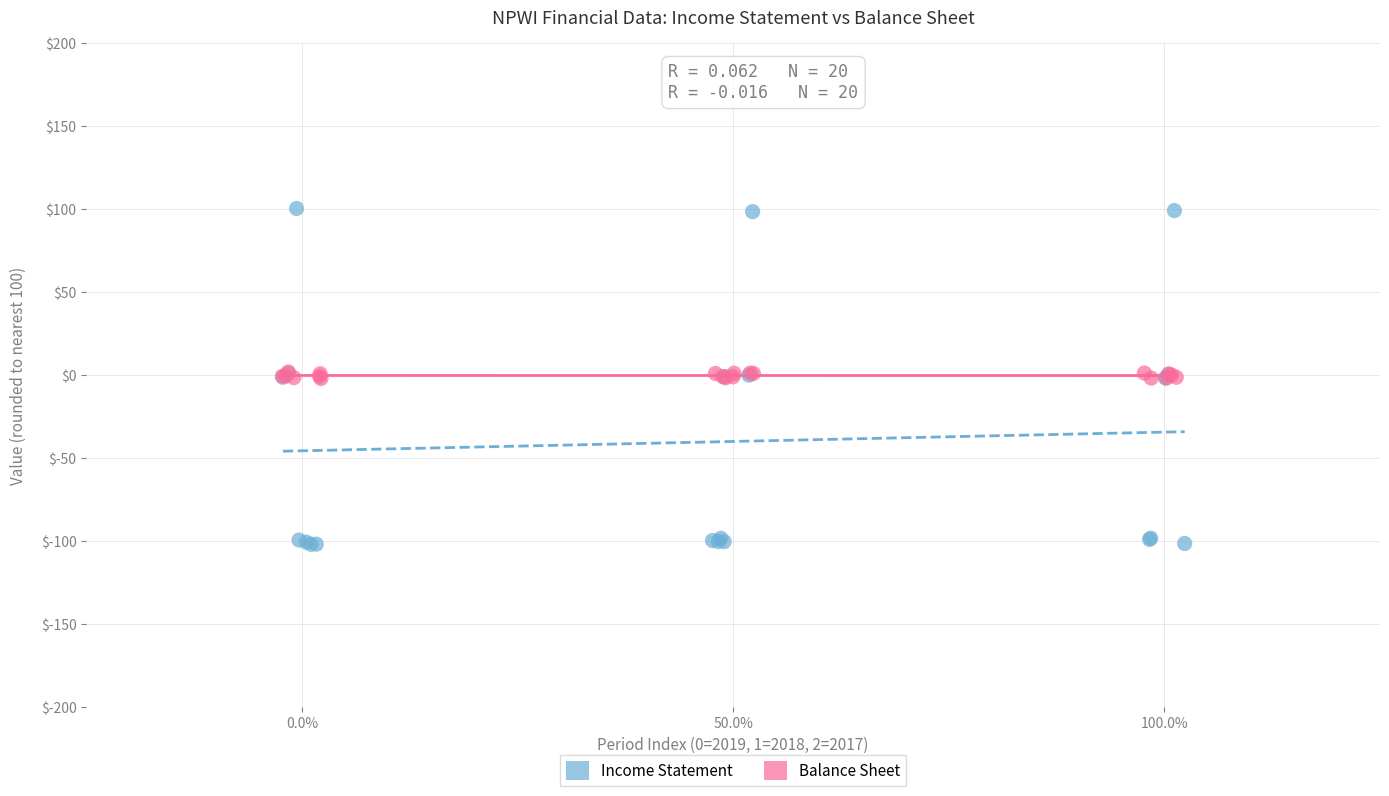

Which series reaches the maximum Y coordinate?

Income Statement